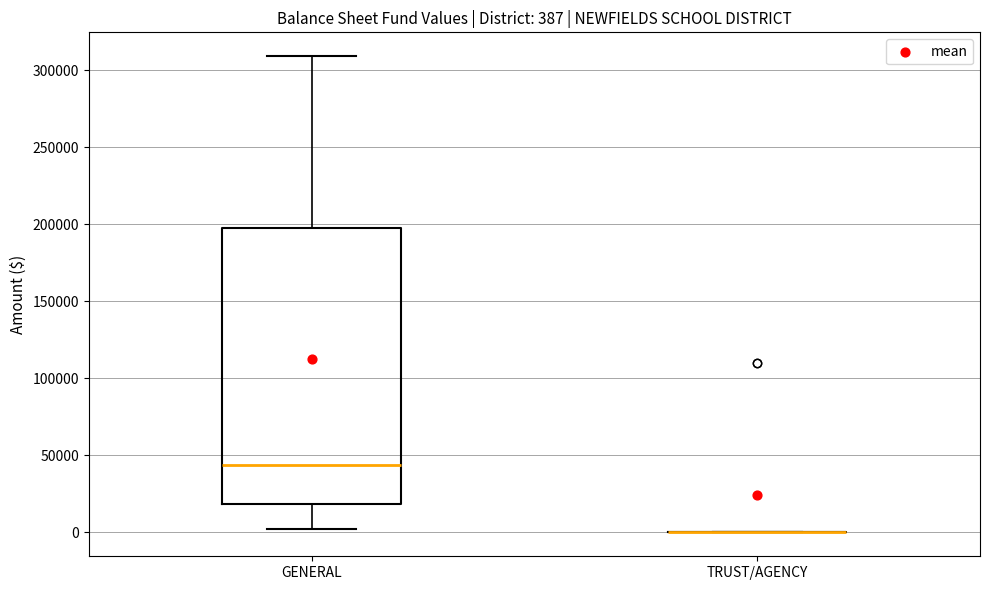

Which box is the tallest, from its lower edge to its upper edge?

GENERAL